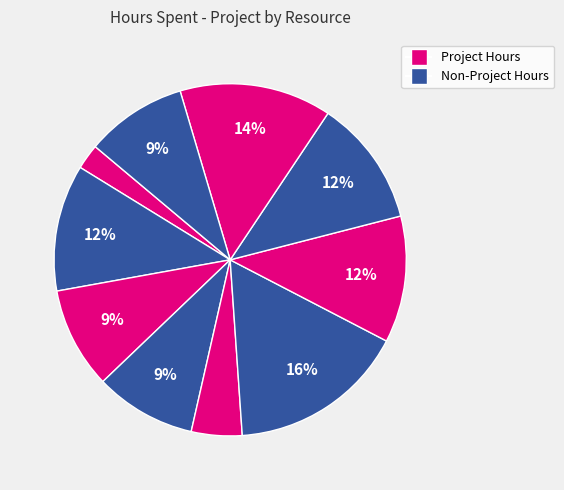

Is there any slice that represents more than half of the pie?

No